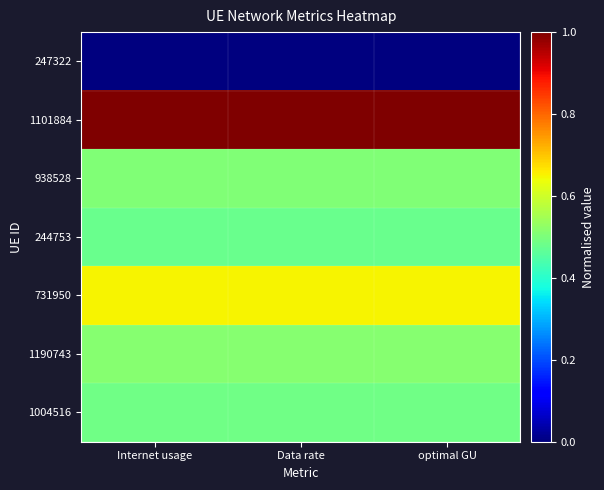

What is the total value across all series at optimal GU?

3.6